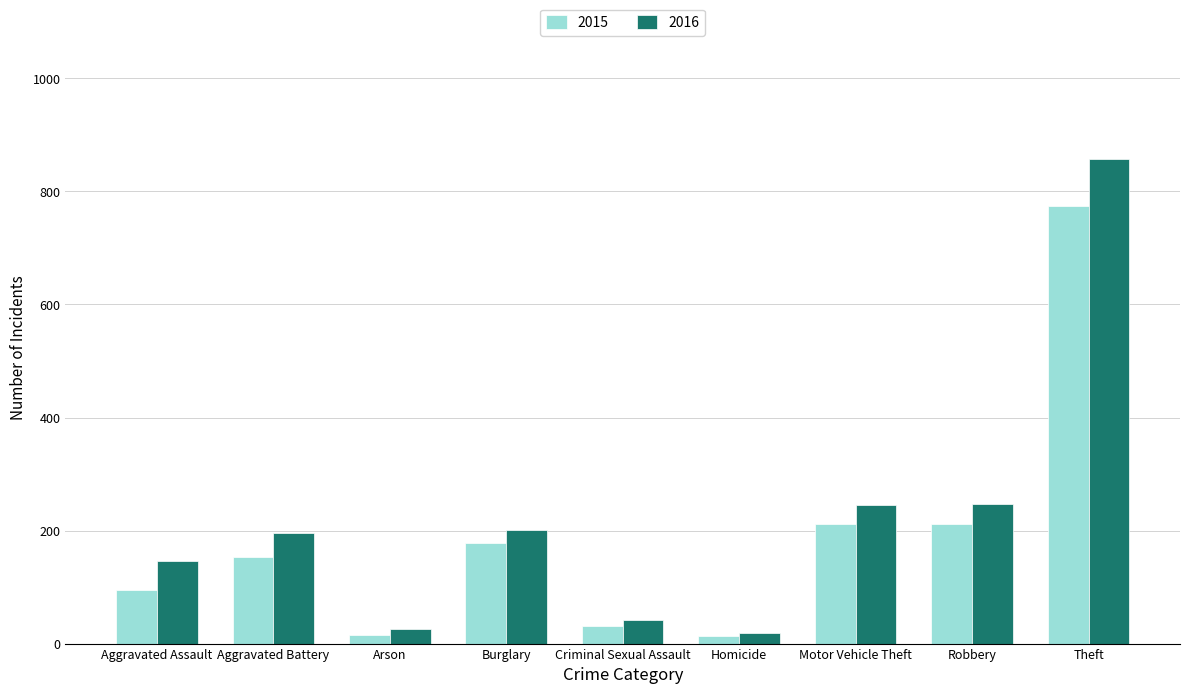

What is the spread (max minus min) of values at Robbery?

35